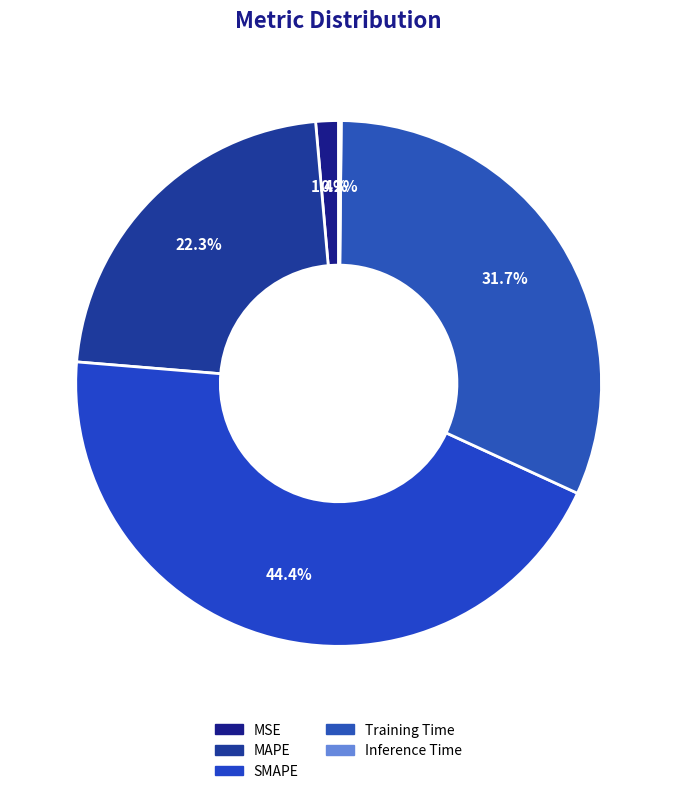

Is it true that Inference Time is 0% of the pie?

True